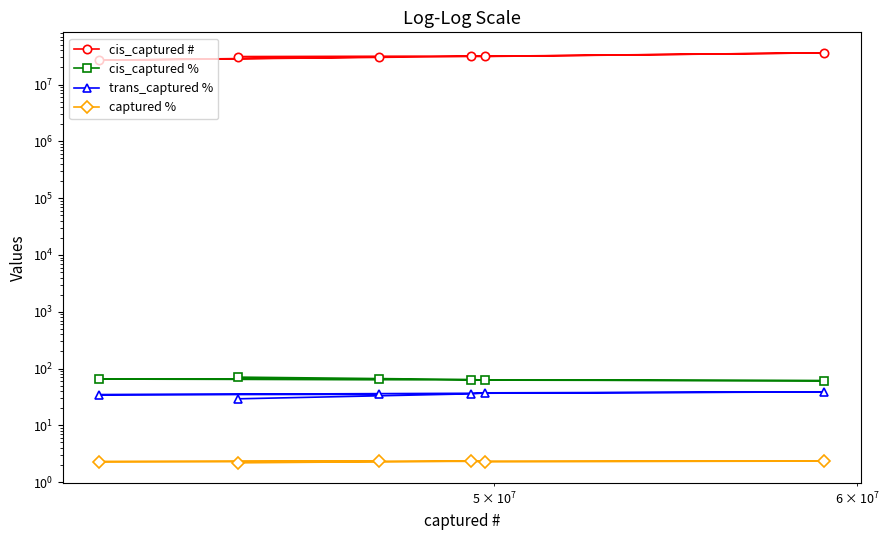

Is the value of cis_captured % at 5 greater than the value of cis_captured # at 5?

No